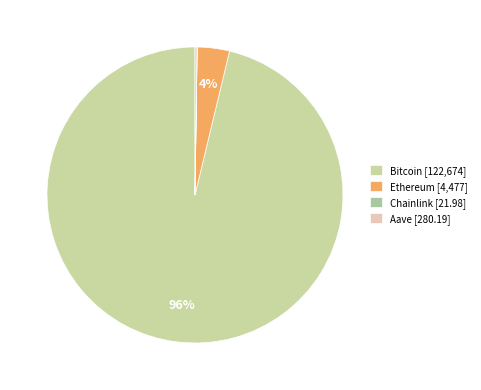

True or false: Aave accounts for 0% of the total.

True